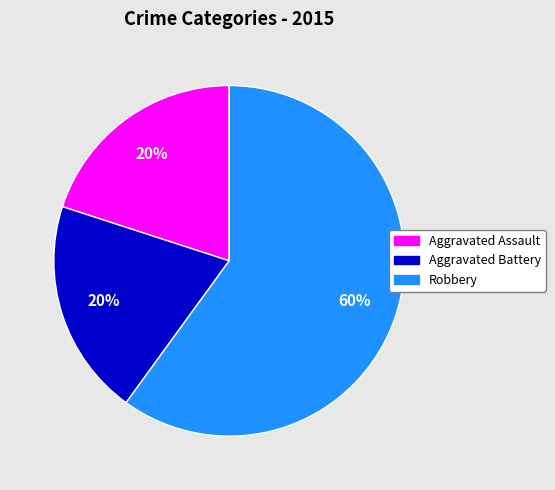

To the nearest percent, what is the difference between the largest and smallest slice percentages?

40%